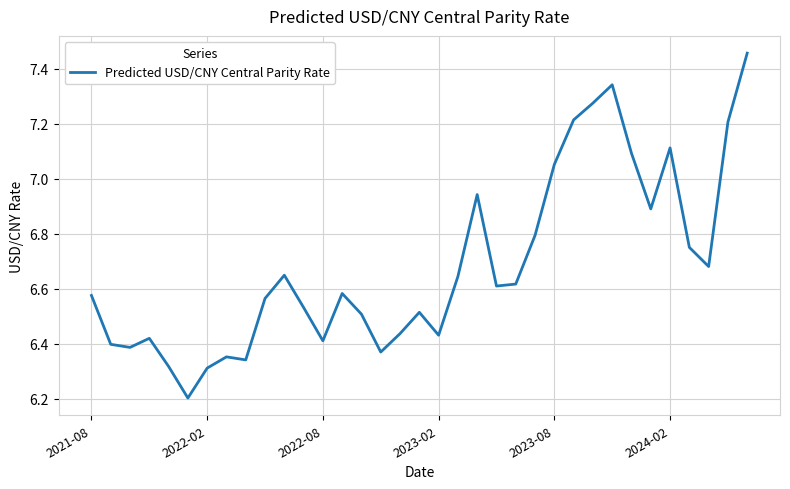

What is the difference between the maximum and minimum values?

1.3